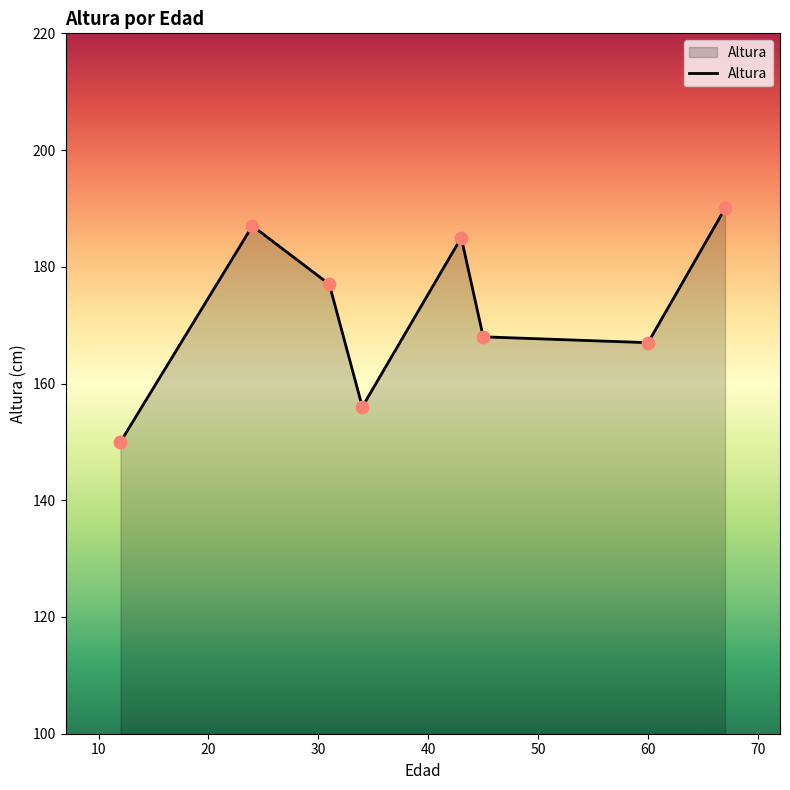

What is the maximum value shown in the chart?

190